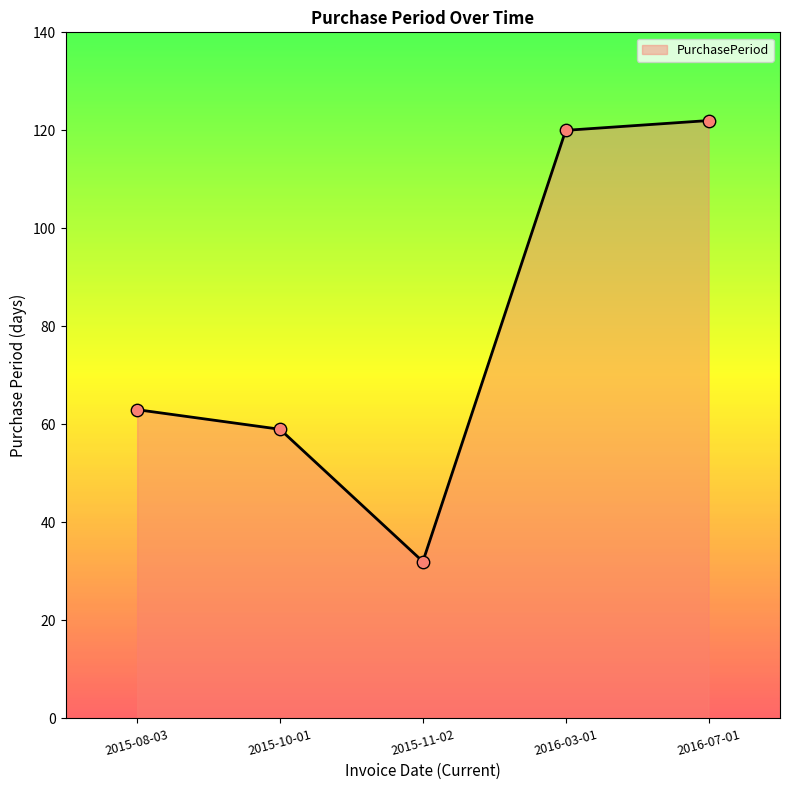

Between 2016-07-01 and 2016-03-01, which is larger?

2016-07-01